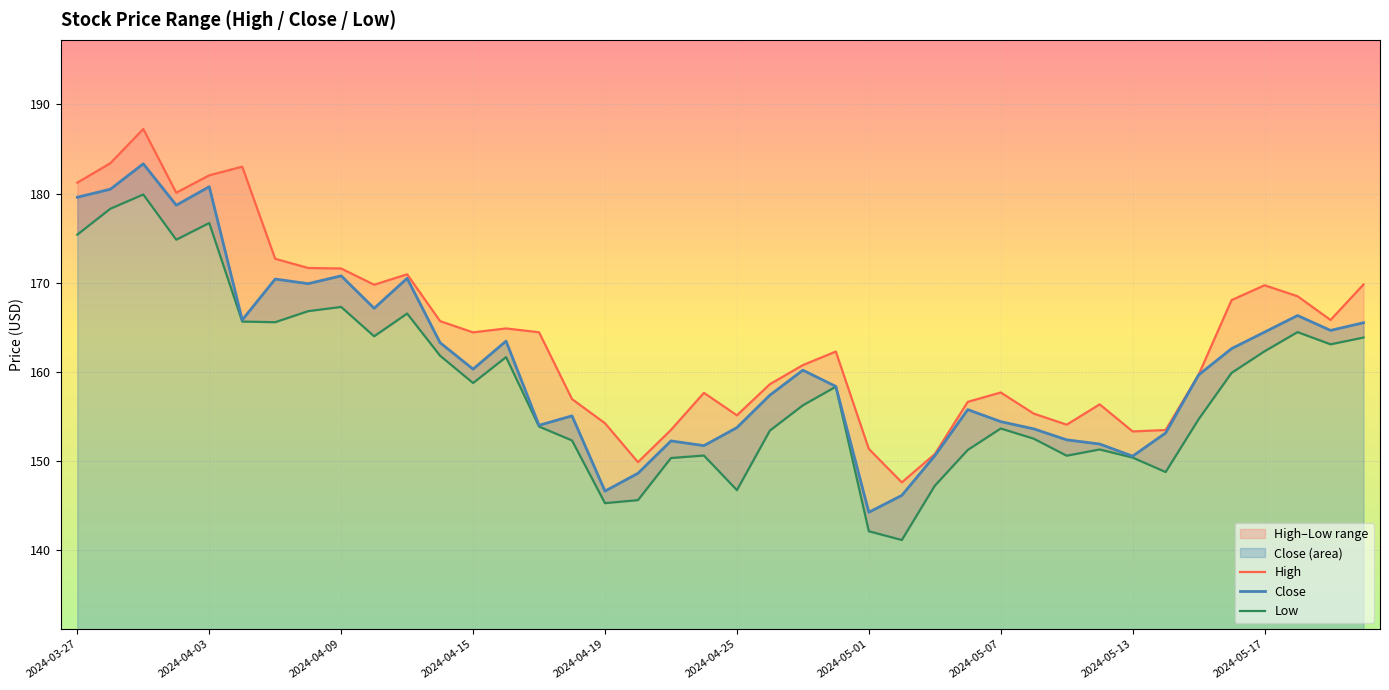

What is the maximum value shown in the chart?

187.2